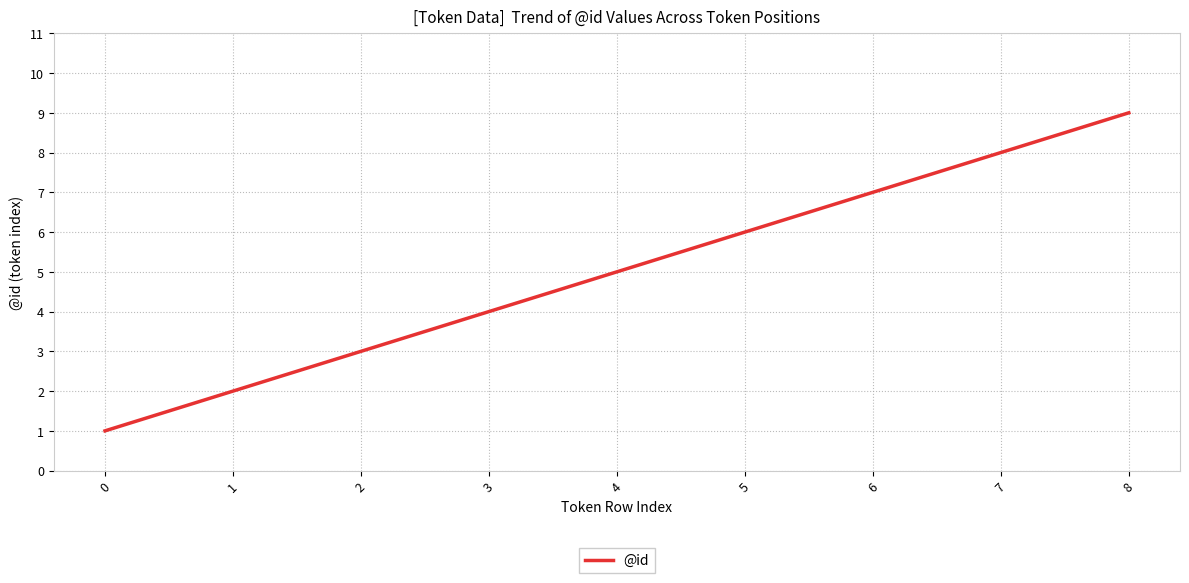

What is the change in value from 0 to 4?

+4